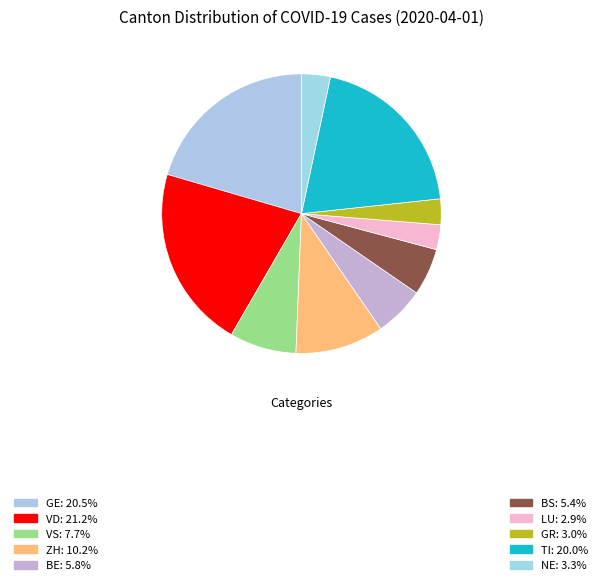

How many slices are in this pie chart?

10